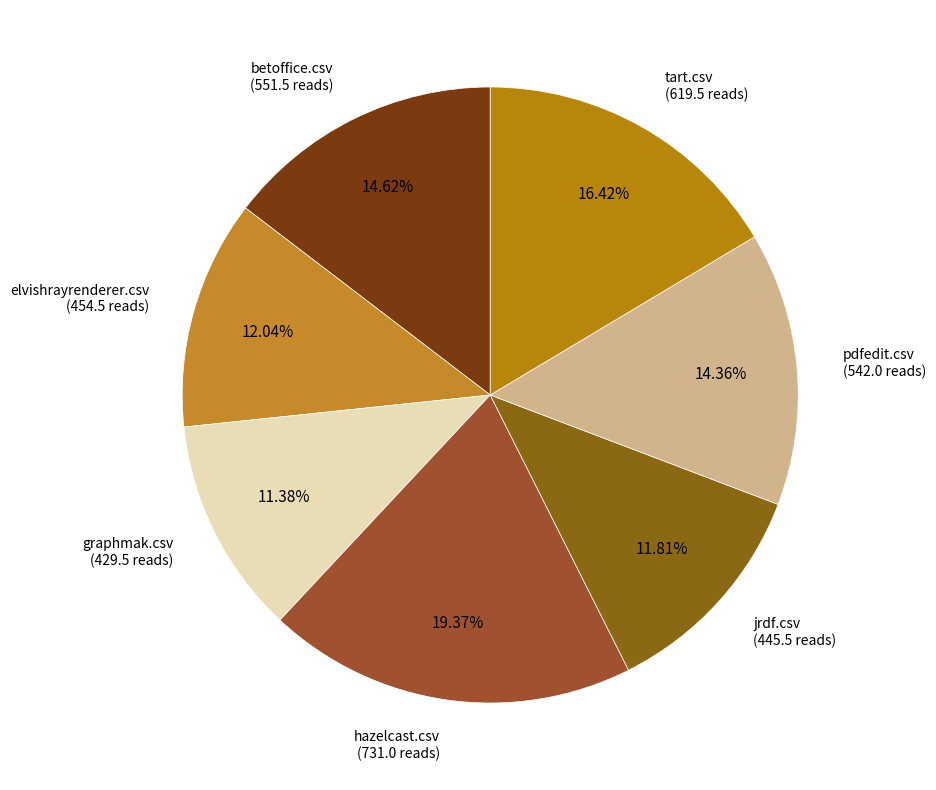

Count the number of slices in the pie.

7